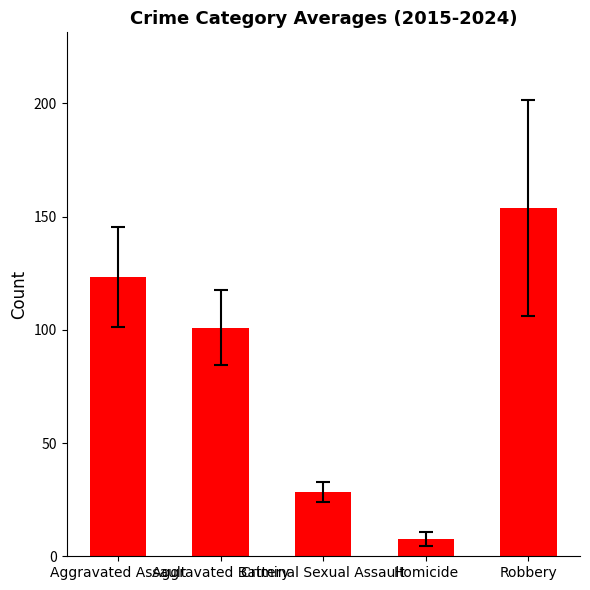

Between Homicide and Robbery, which is larger?

Robbery